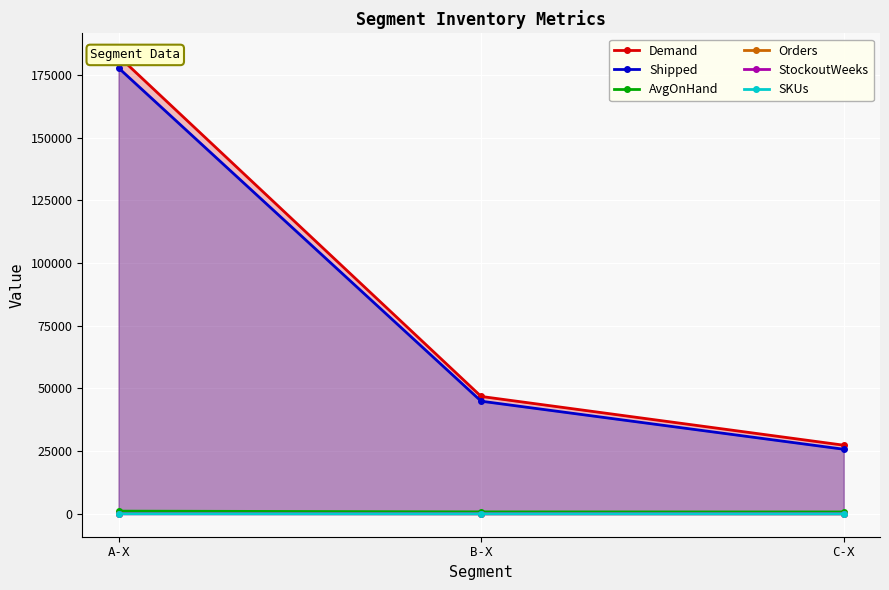

How many data points in Shipped are less than 44921?

1